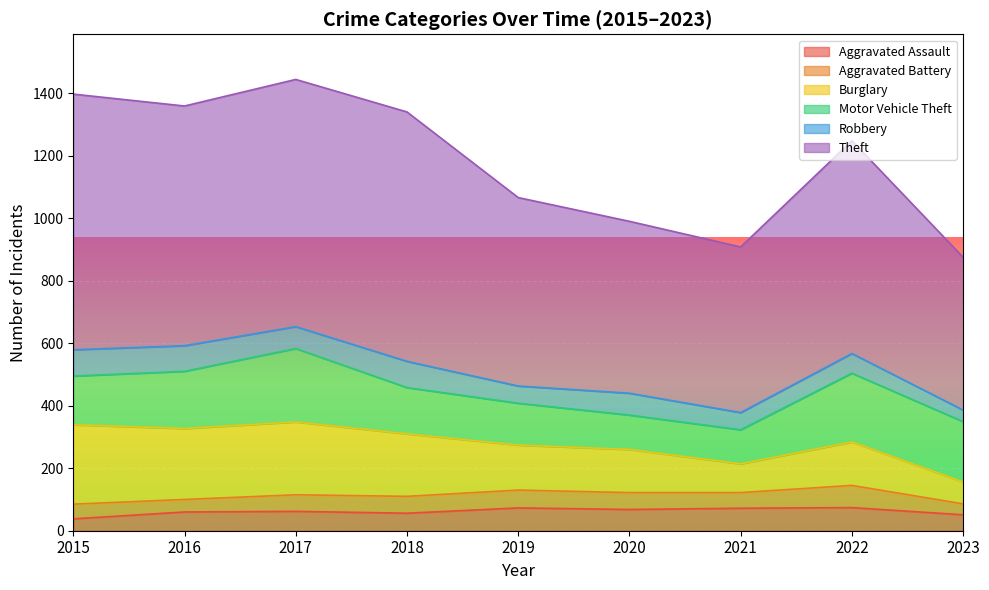

At how many categories does at least one series exceed 622?

5